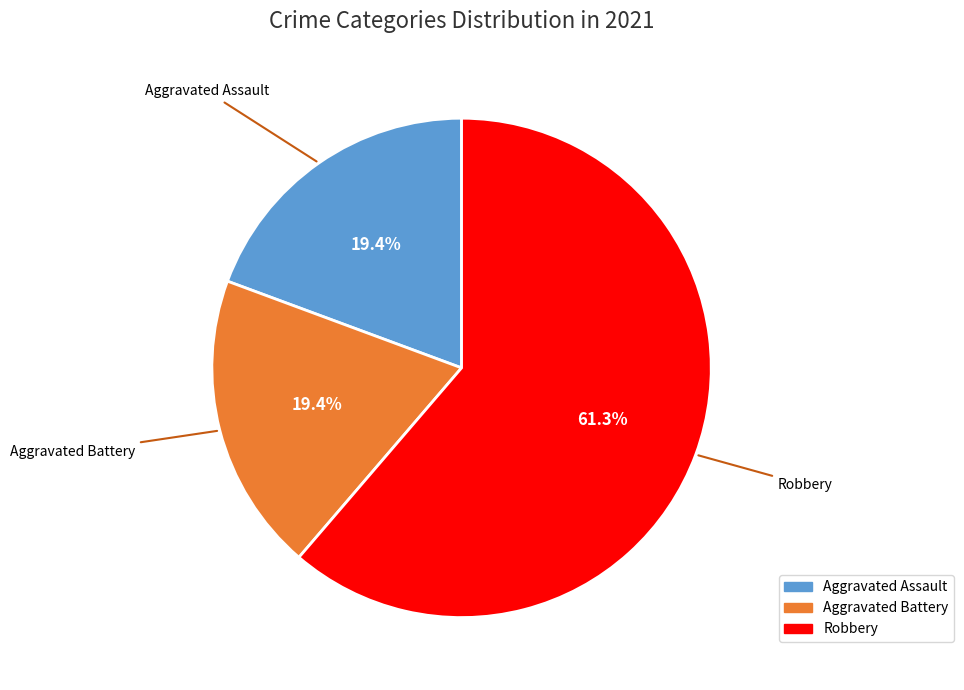

Is there a majority slice in this chart?

Yes